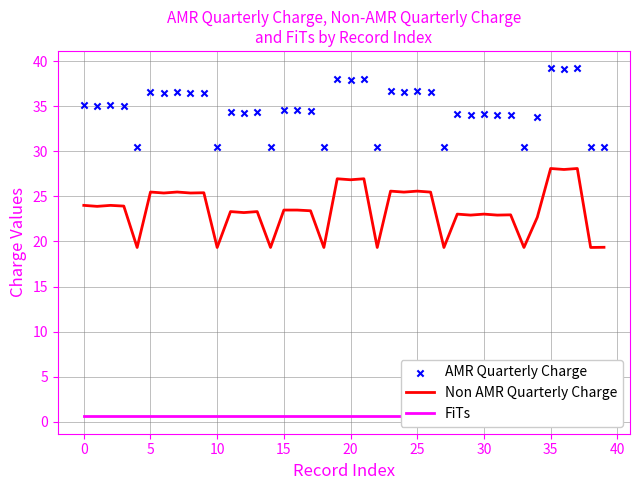

Which series has the largest total across all categories?

AMR Quarterly Charge